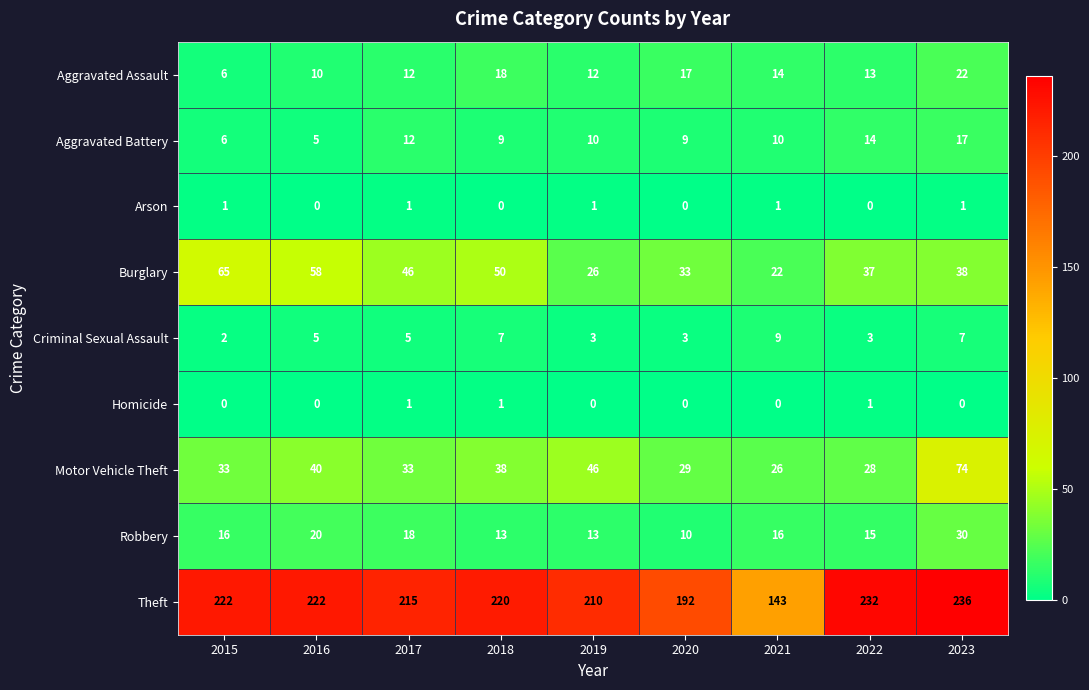

Which label corresponds to the largest value in the chart?

2023